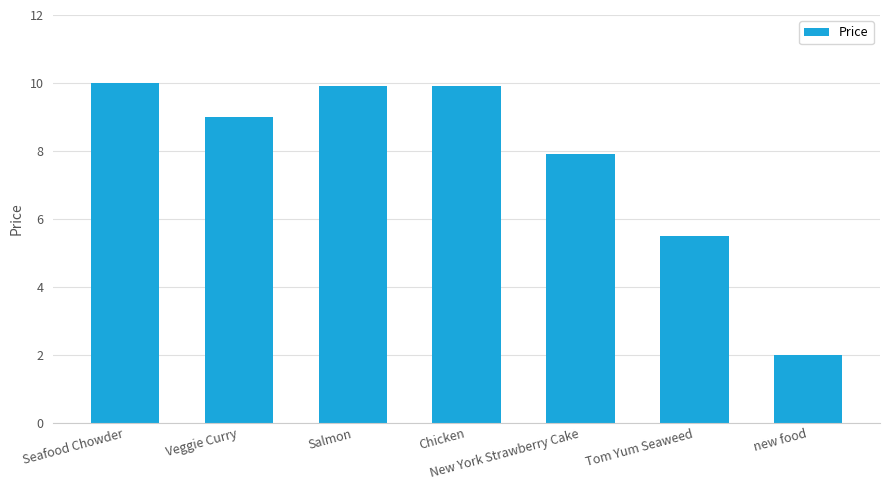

The chart shows a value of 10.0 at Seafood Chowder. True or false?

True